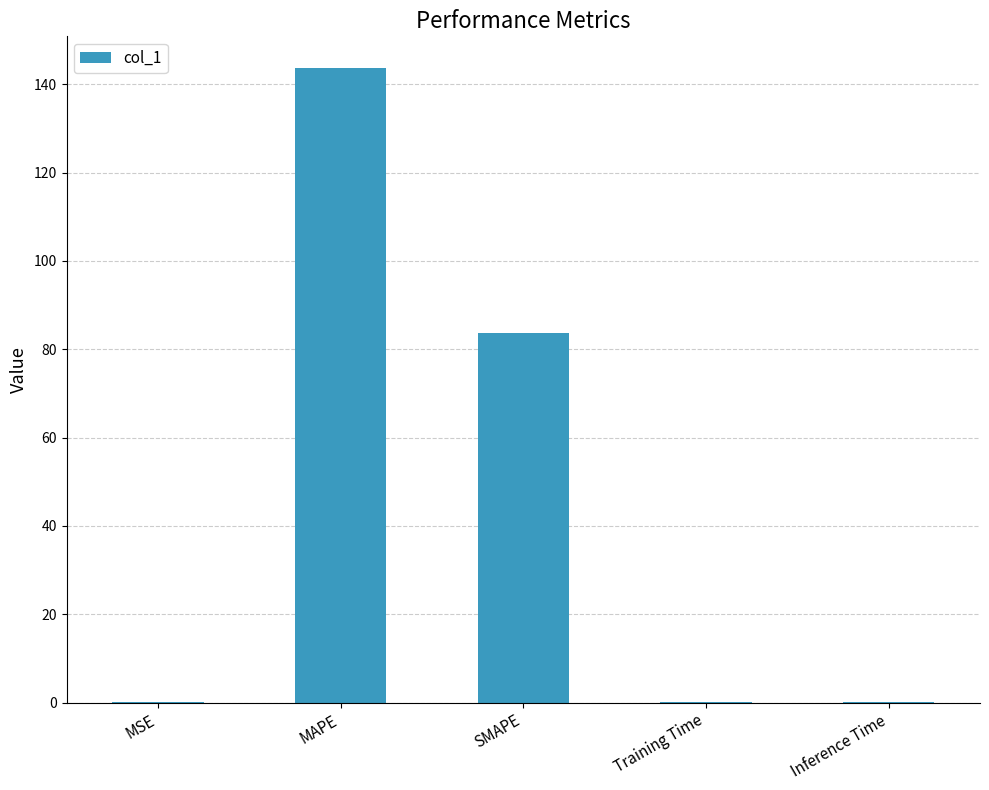

The chart shows a value of 143.7 at MAPE. True or false?

True